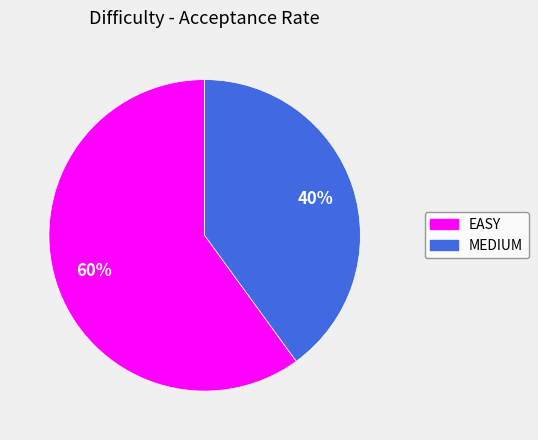

What is the smallest slice in the pie chart?

MEDIUM